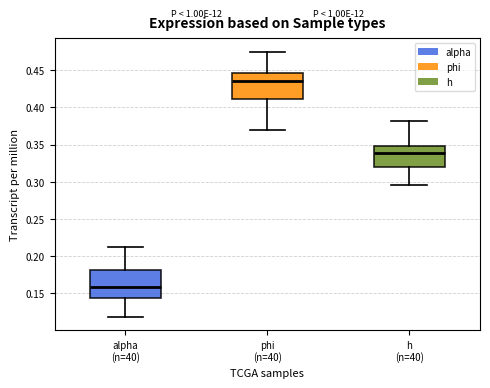

Where does the median line of the box for alpha (n=40) sit on the y-axis? The values are not printed on the chart, so give them approximately, as read against the axis.

0.160